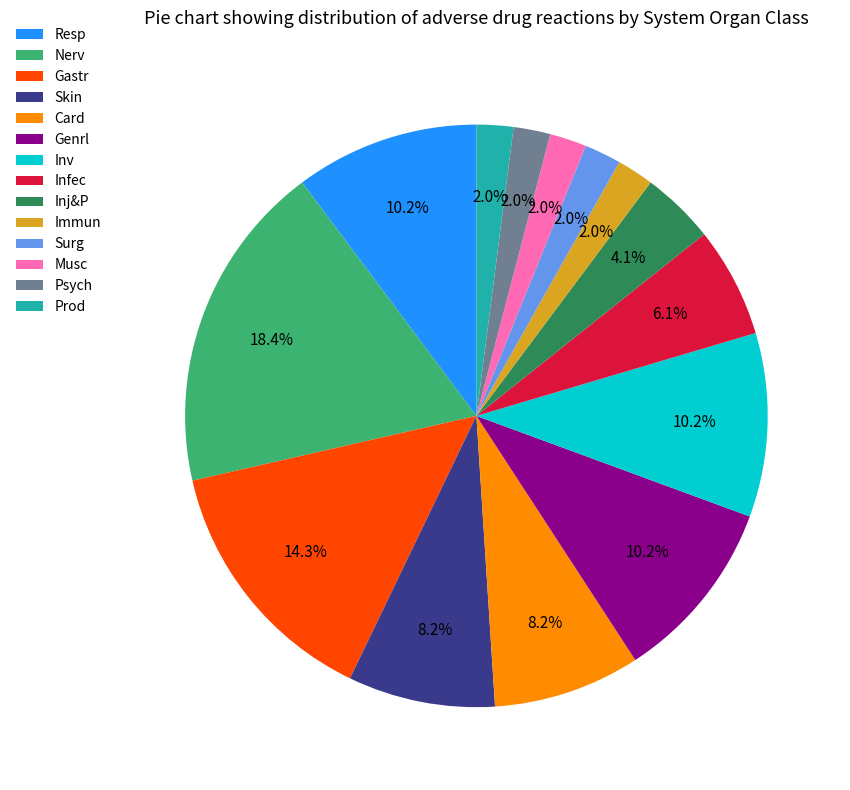

What portion of the pie excludes Musc?

98.0%